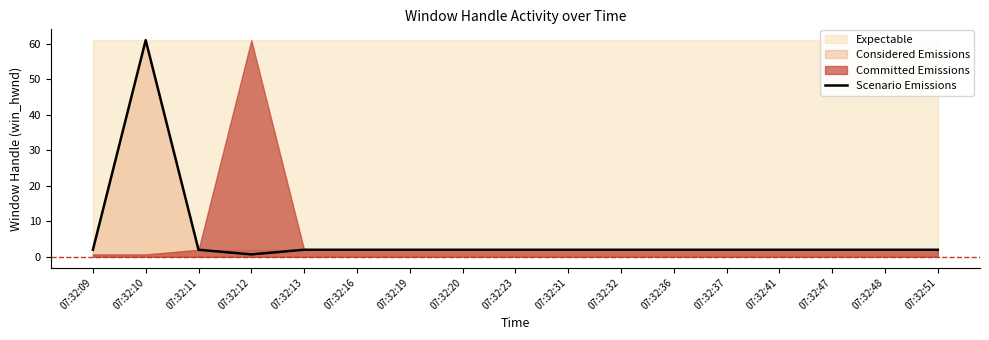

Reading right to left, extract all data points from this chart.

07:32:51=2.0	07:32:48=2.0	07:32:47=2.0	07:32:41=2.0	07:32:37=2.0	07:32:36=2.0	07:32:32=2.0	07:32:31=2.0	07:32:23=2.0	07:32:20=2.0	07:32:19=2.0	07:32:16=2.0	07:32:13=2.0	07:32:12=0.7	07:32:11=2.0	07:32:10=61.0	07:32:09=2.0